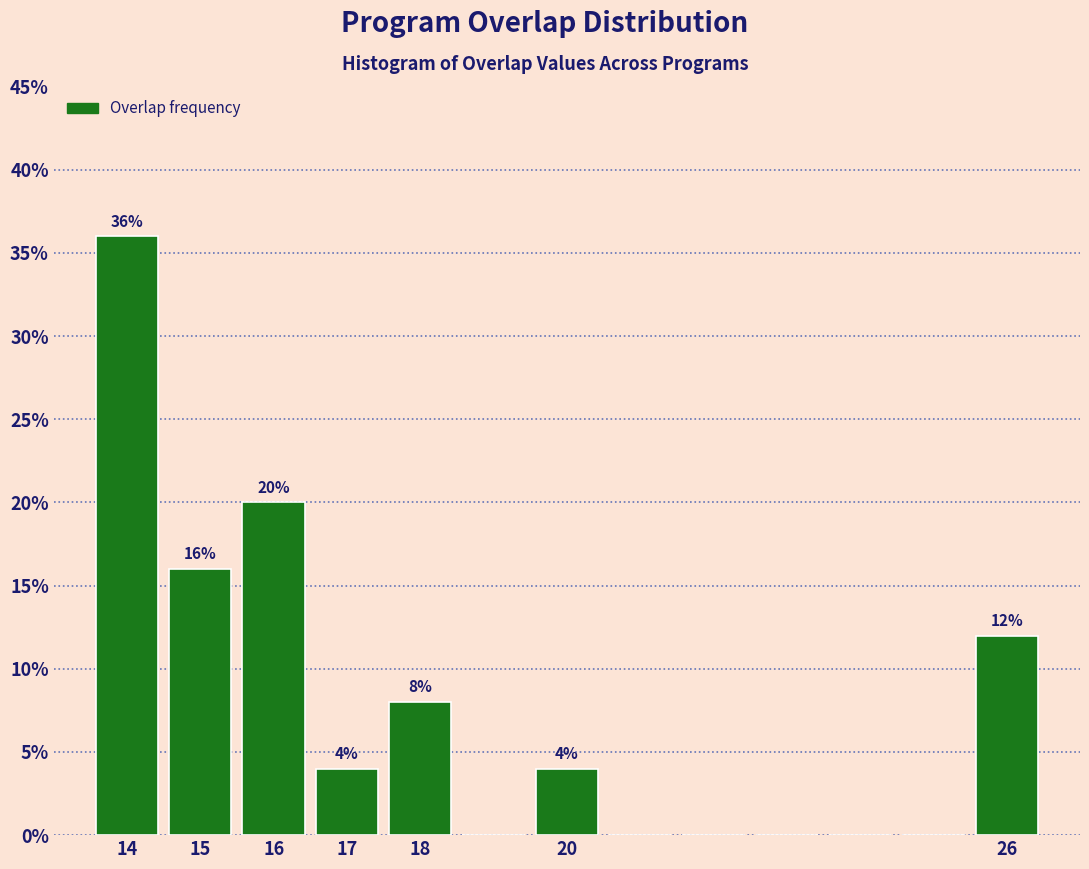

Over which range of the x-axis is the bar tallest?

13.5 to 14.5